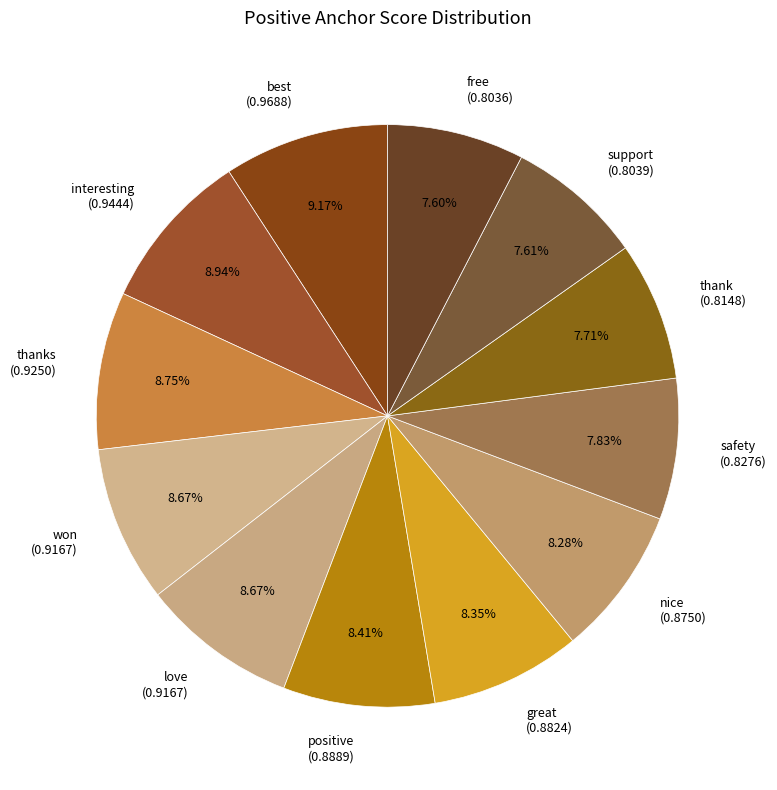

Is safety (0.8276) the majority of the pie?

No